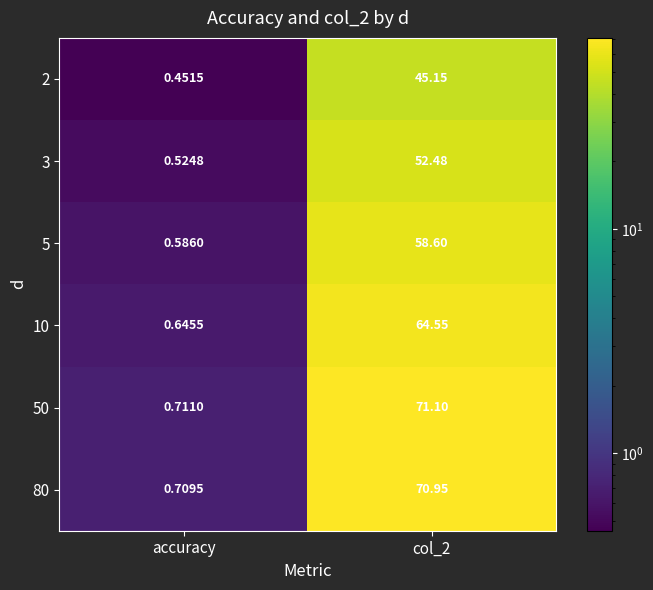

At which label is 3 closest to 26?

accuracy